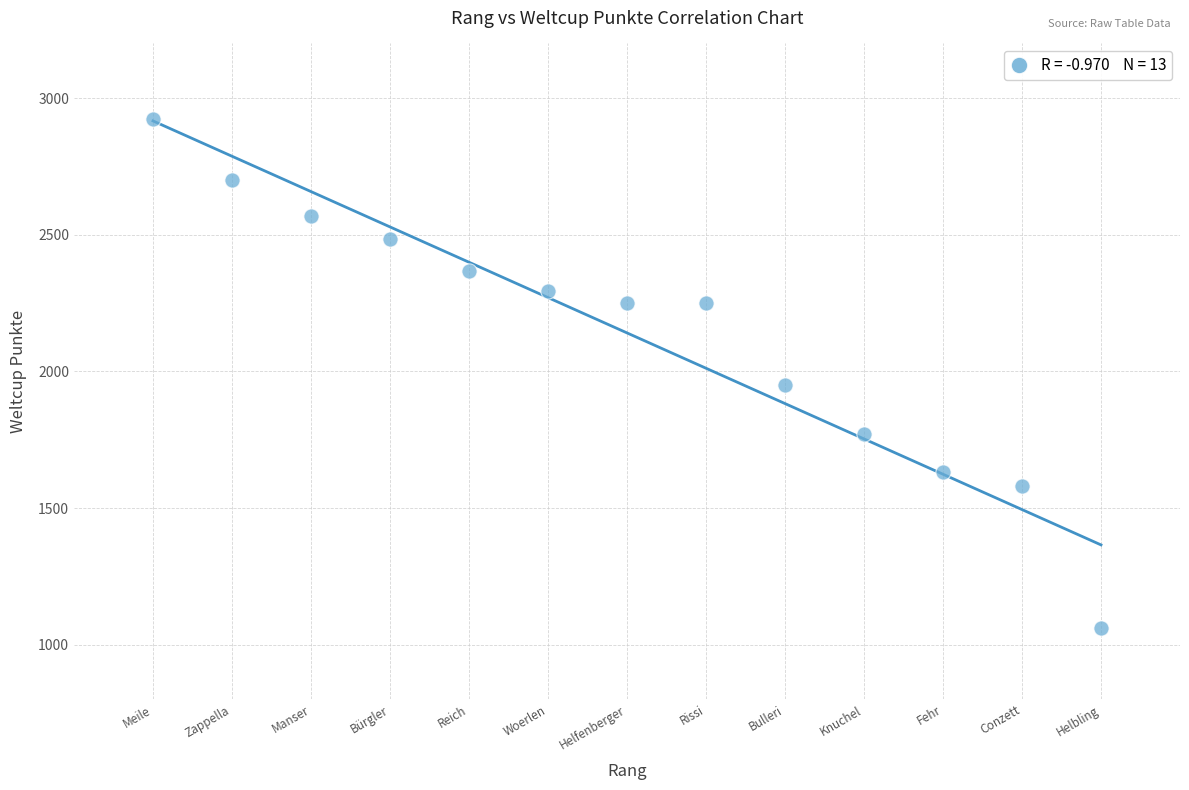

What Y value in the scatter plot is closest to 1991?

1949